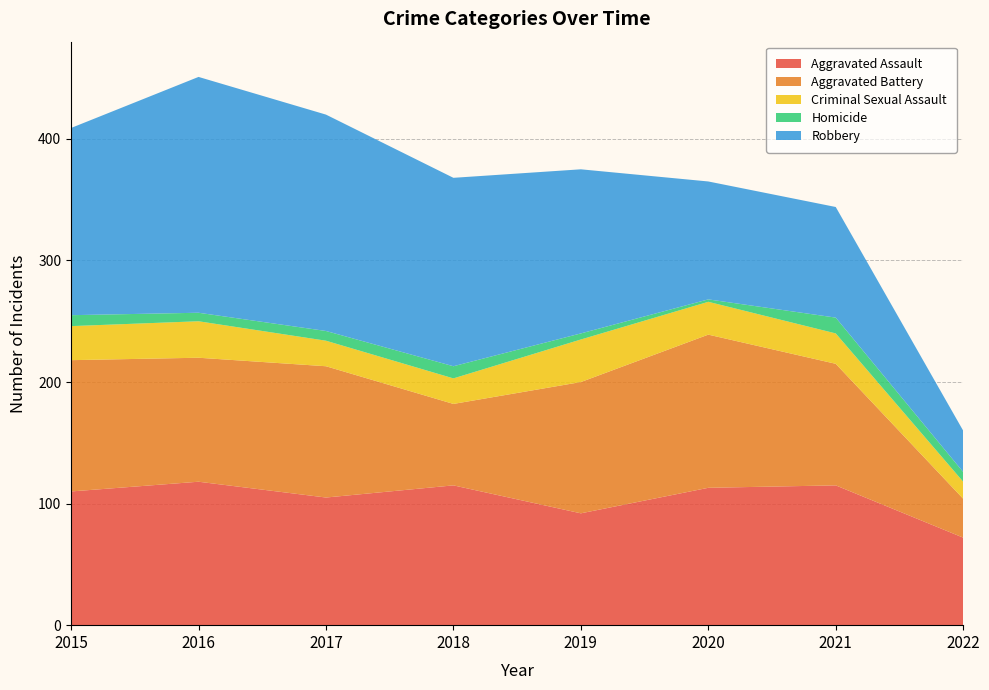

Reading right to left, extract all data points from this chart.

Aggravated Assault: 2022=72	2021=115	2020=113	2019=92	2018=115	2017=105	2016=118	2015=110
Aggravated Battery: 2022=32	2021=100	2020=126	2019=108	2018=67	2017=108	2016=102	2015=108
Criminal Sexual Assault: 2022=14	2021=25	2020=27	2019=35	2018=21	2017=21	2016=30	2015=28
Homicide: 2022=8	2021=13	2020=2	2019=5	2018=10	2017=8	2016=7	2015=9
Robbery: 2022=34	2021=91	2020=97	2019=135	2018=155	2017=178	2016=194	2015=154